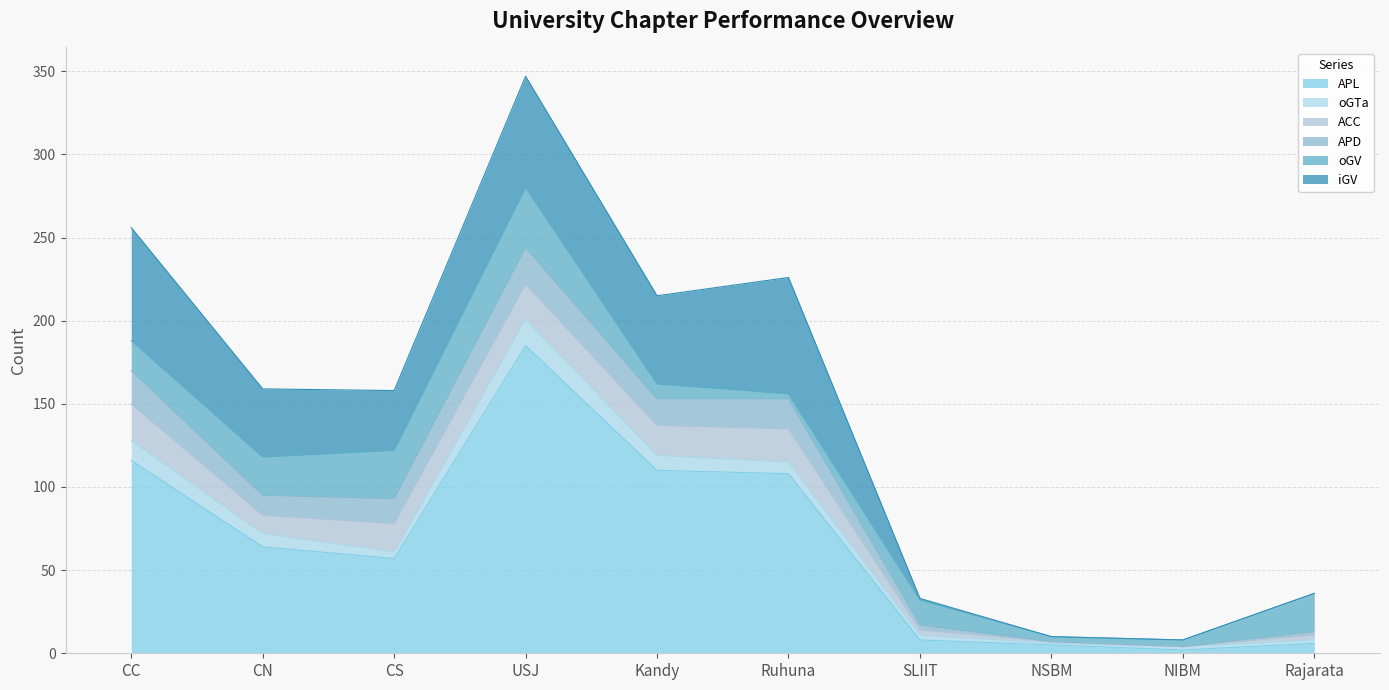

What is the difference between the APD values at CC and USJ?

2